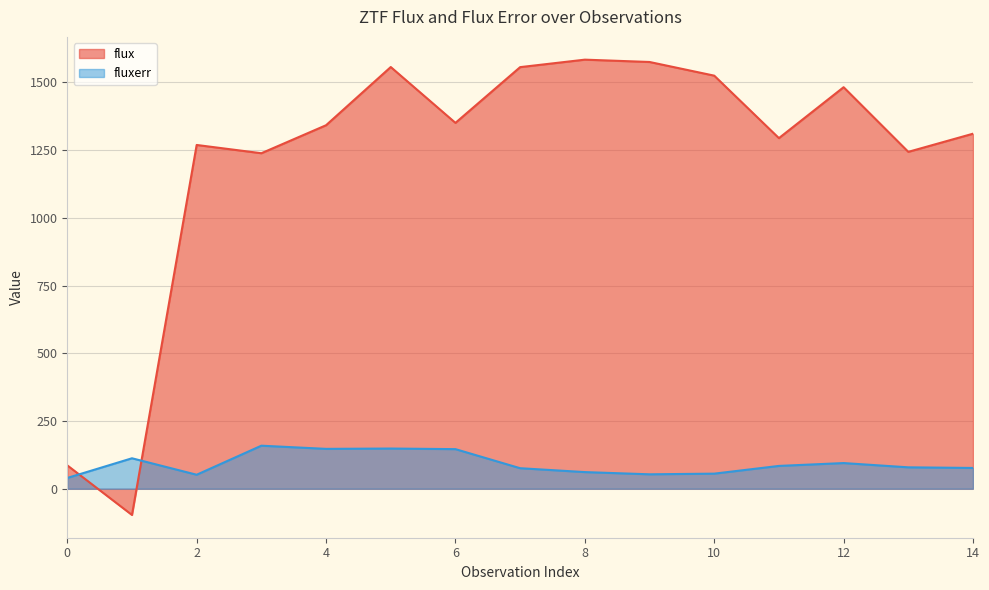

Is it true that fluxerr equals 158.9 at 3?

True